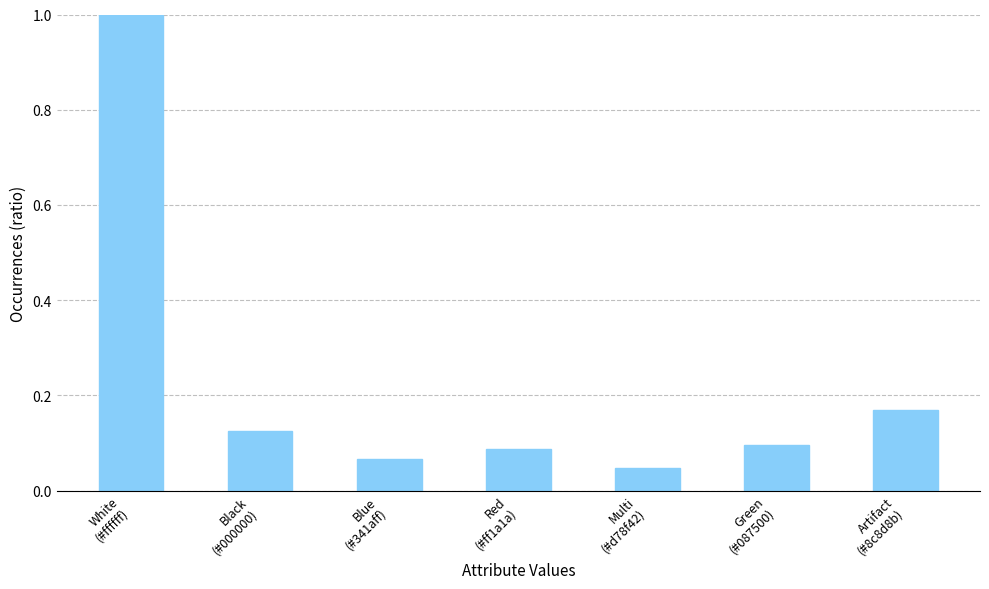

What is the greatest value displayed?

1.0